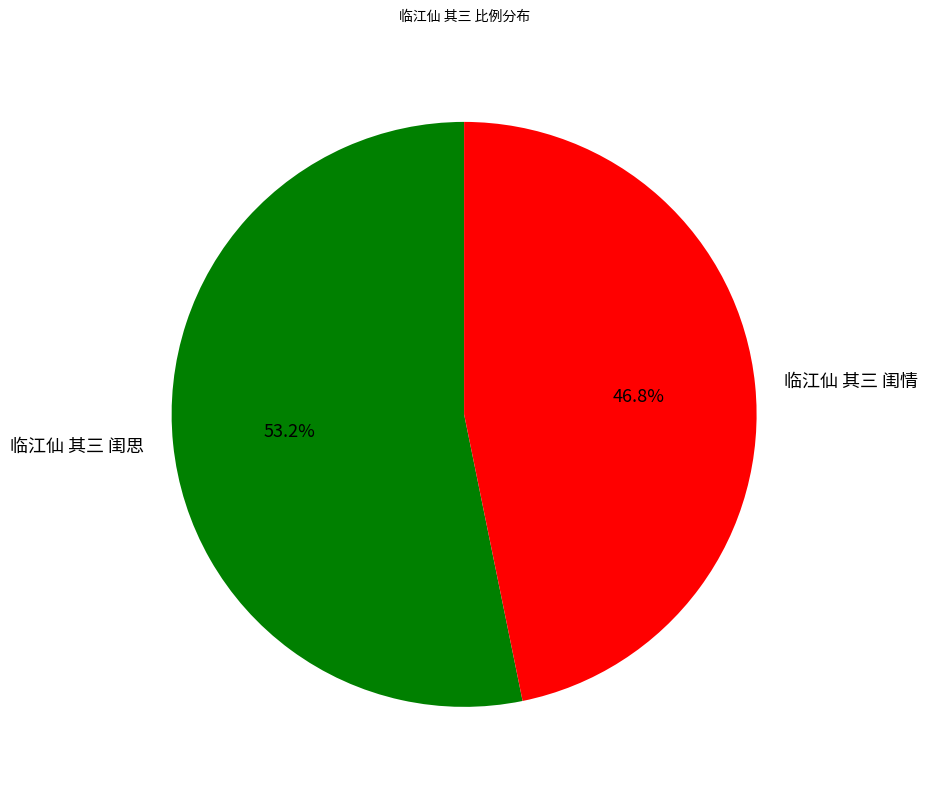

What percentage is the 临江仙 其三 闺思 slice, to the nearest percent?

53%